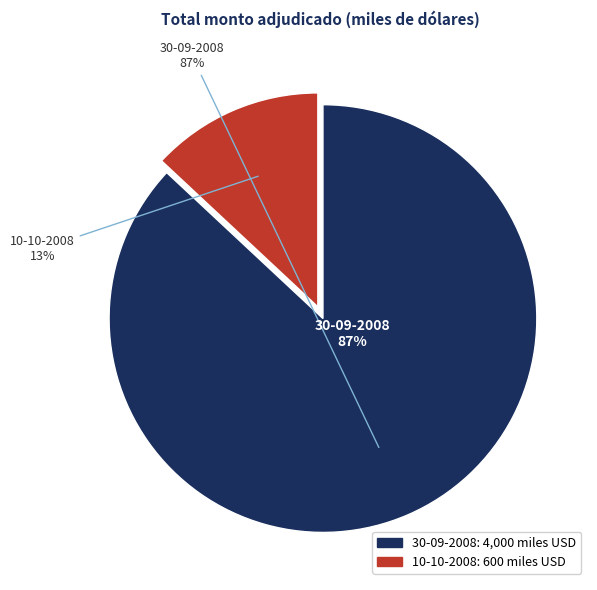

Which slice is the largest?

30-09-2008